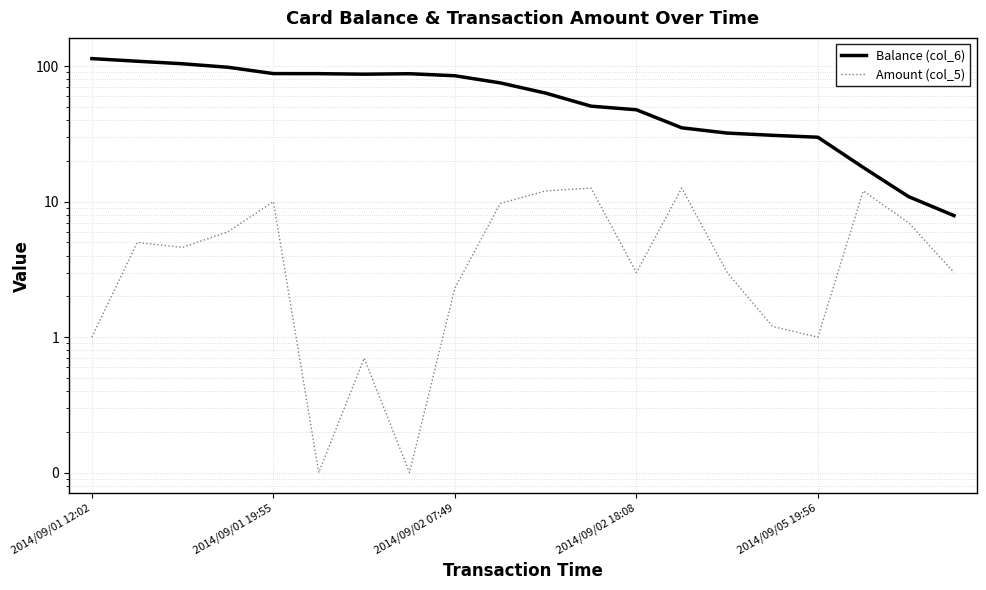

Which has a higher value, 11 or 14?

11